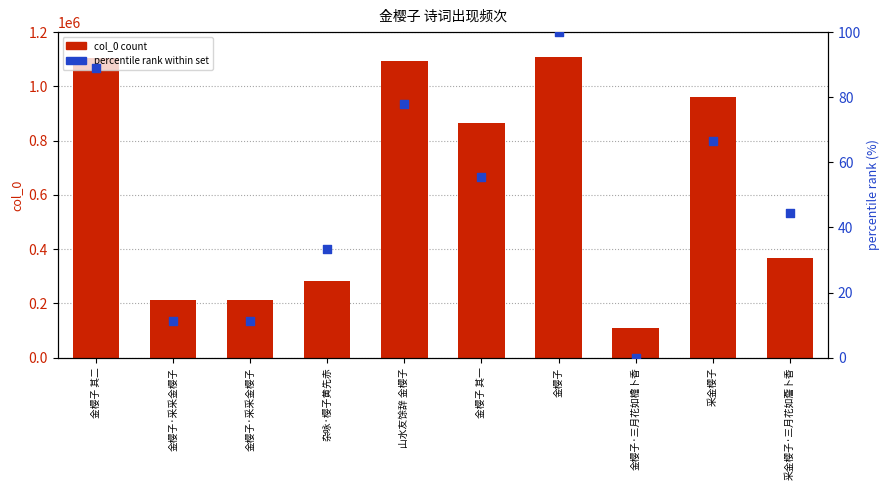

At which category is the sum across all series the highest?

金樱子